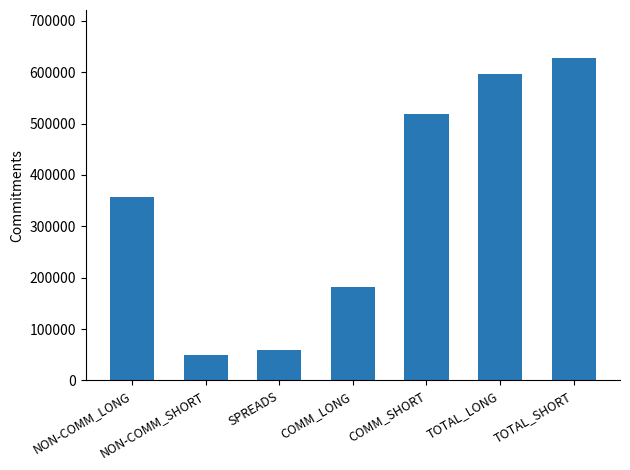

How many bars are there in total?

7